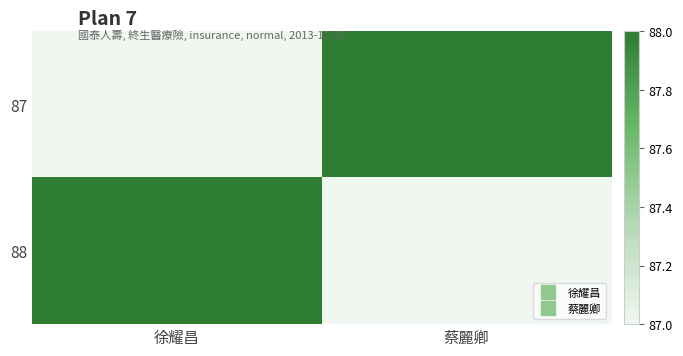

At how many categories does at least one series exceed 87?

2